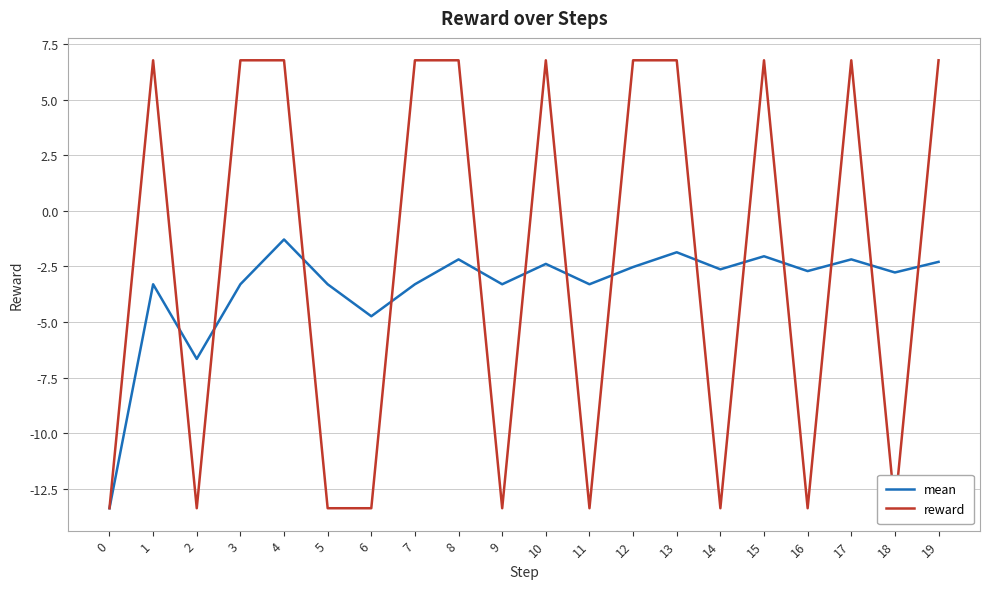

What is the minimum value shown in the chart?

-13.4